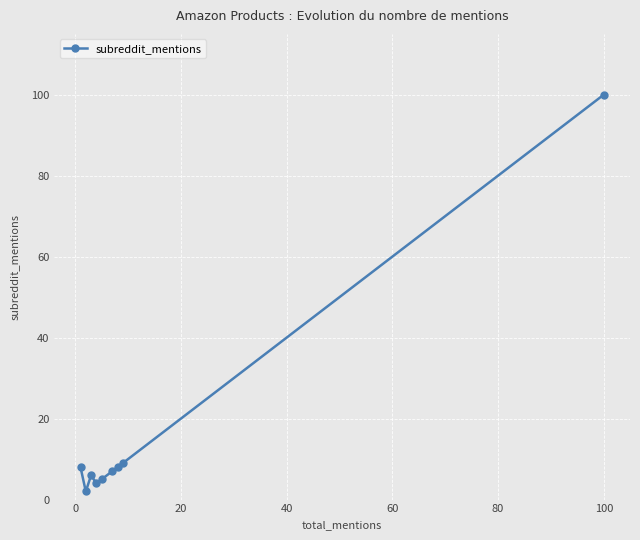

Does the chart have visible grid lines?

Yes